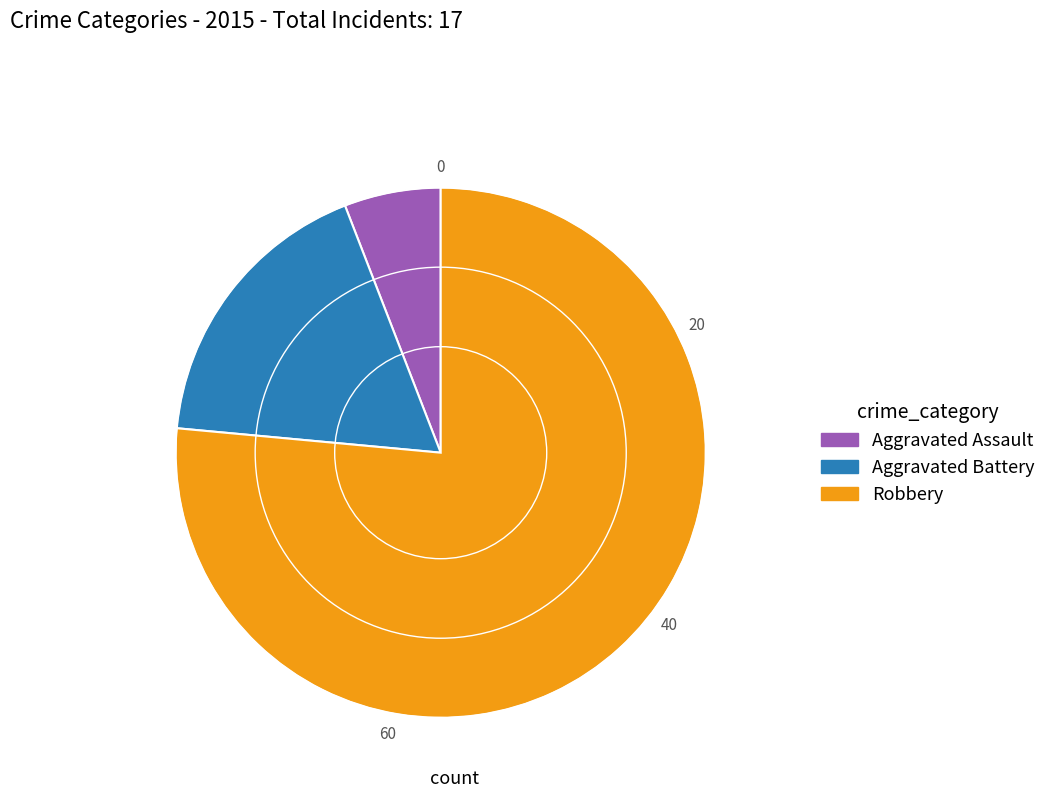

How many segments does this pie chart have?

3